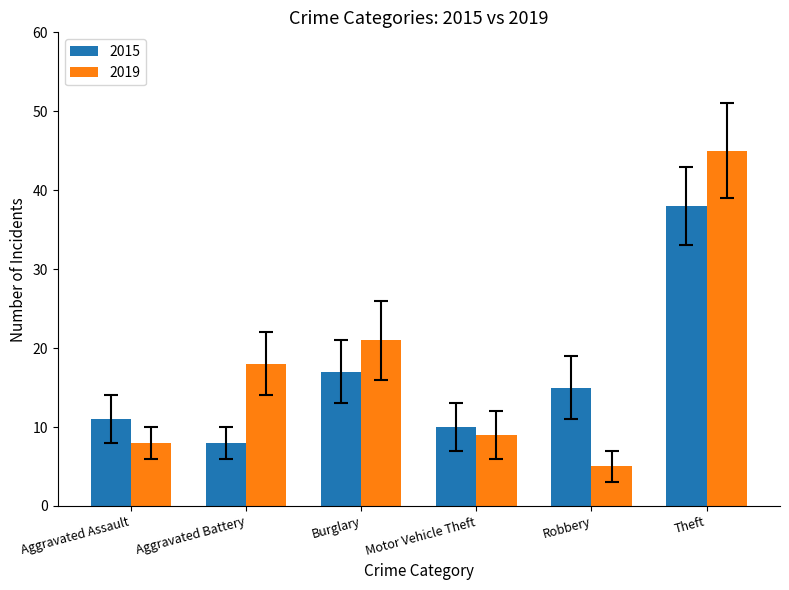

Reading left to right, list all the values displayed in this chart.

2015: Aggravated Assault=11	Aggravated Battery=8	Burglary=17	Motor Vehicle Theft=10	Robbery=15	Theft=38
2019: Aggravated Assault=8	Aggravated Battery=18	Burglary=21	Motor Vehicle Theft=9	Robbery=5	Theft=45